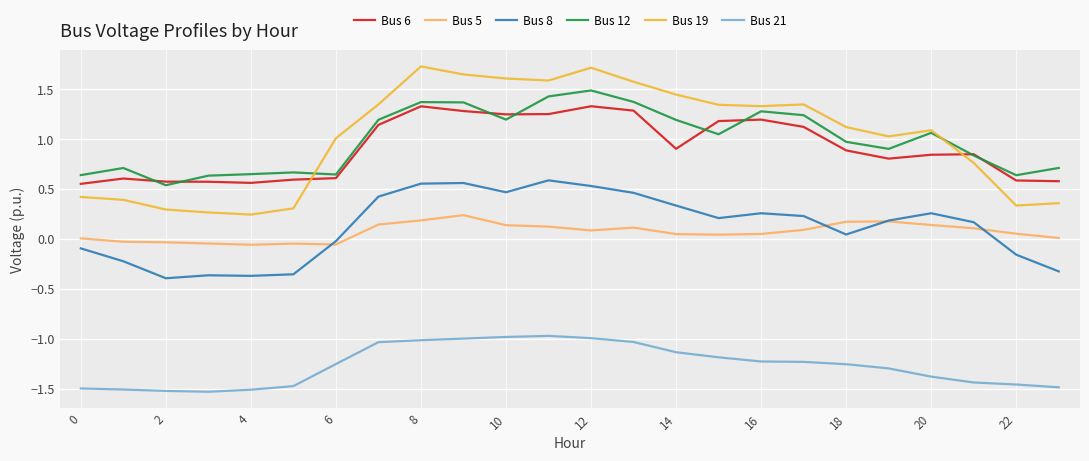

Rank the series by their maximum value, from highest to lowest.

Bus 19, Bus 12, Bus 6, Bus 8, Bus 5, Bus 21